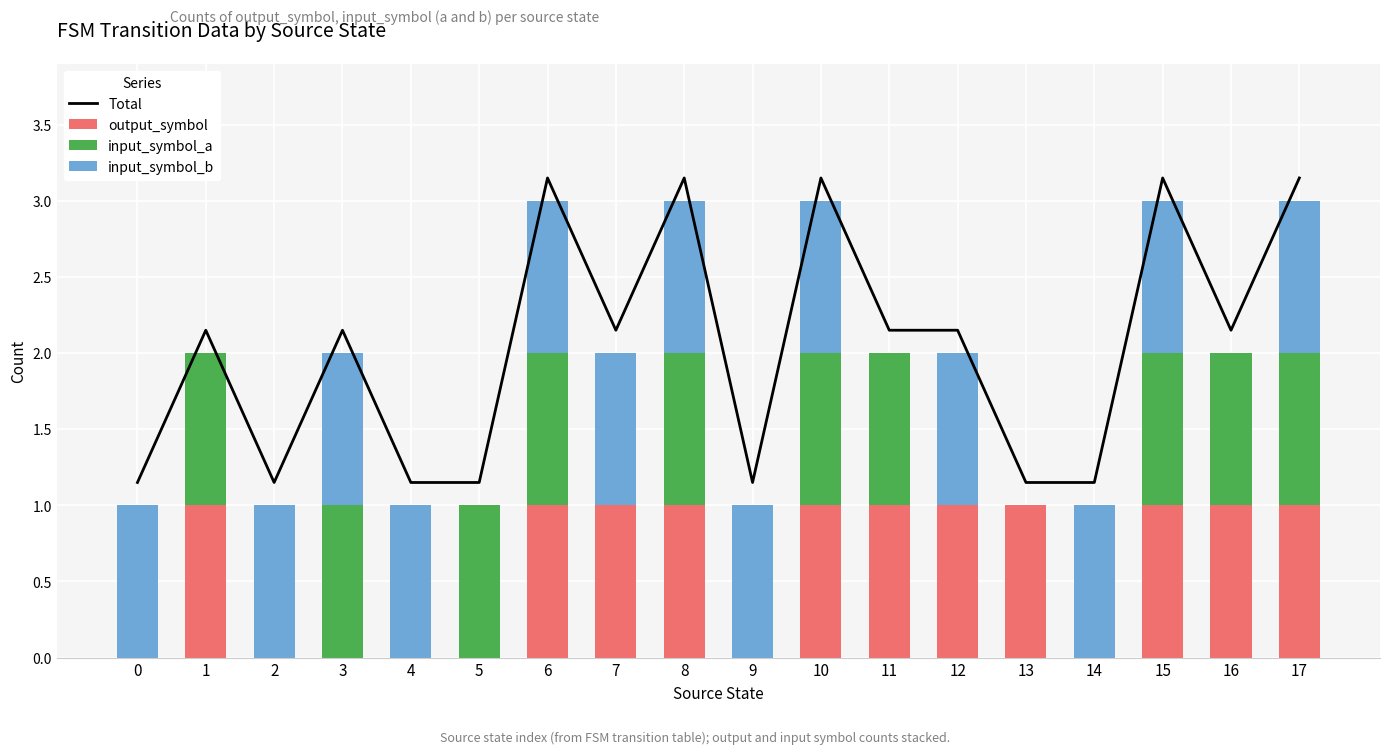

At which label is Total closest to 2?

1